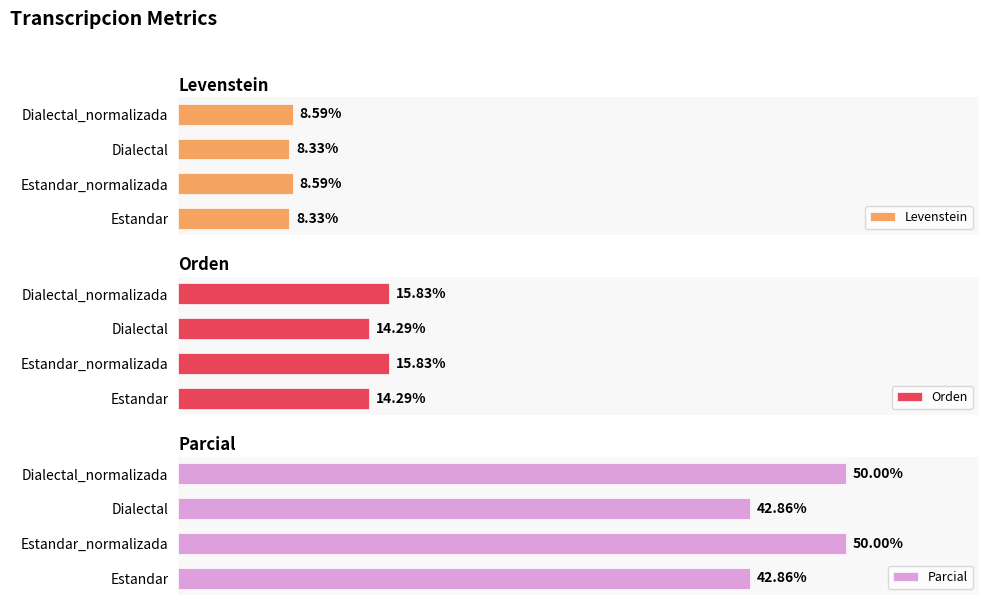

At Estandar_normalizada, list the series in order from largest to smallest.

Parcial, Orden, Levenstein